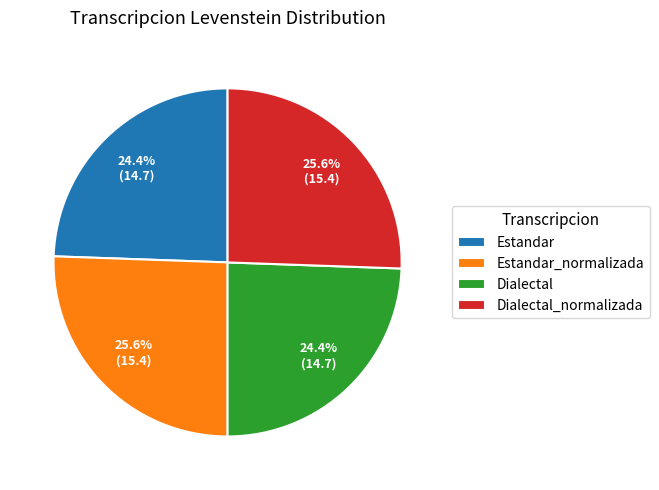

How many segments does this pie chart have?

4